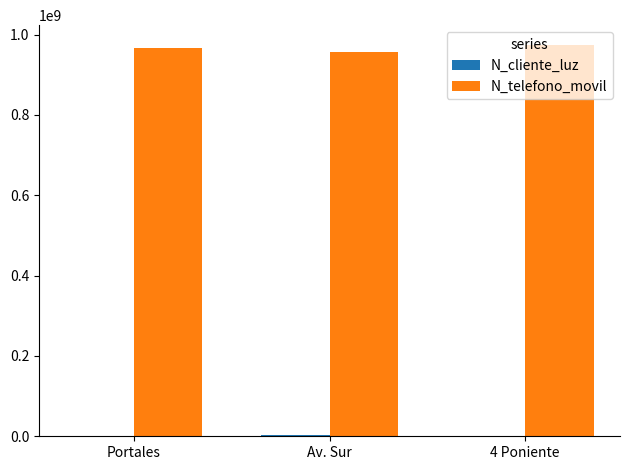

What is the highest value of the N_telefono_movil series?

974523233